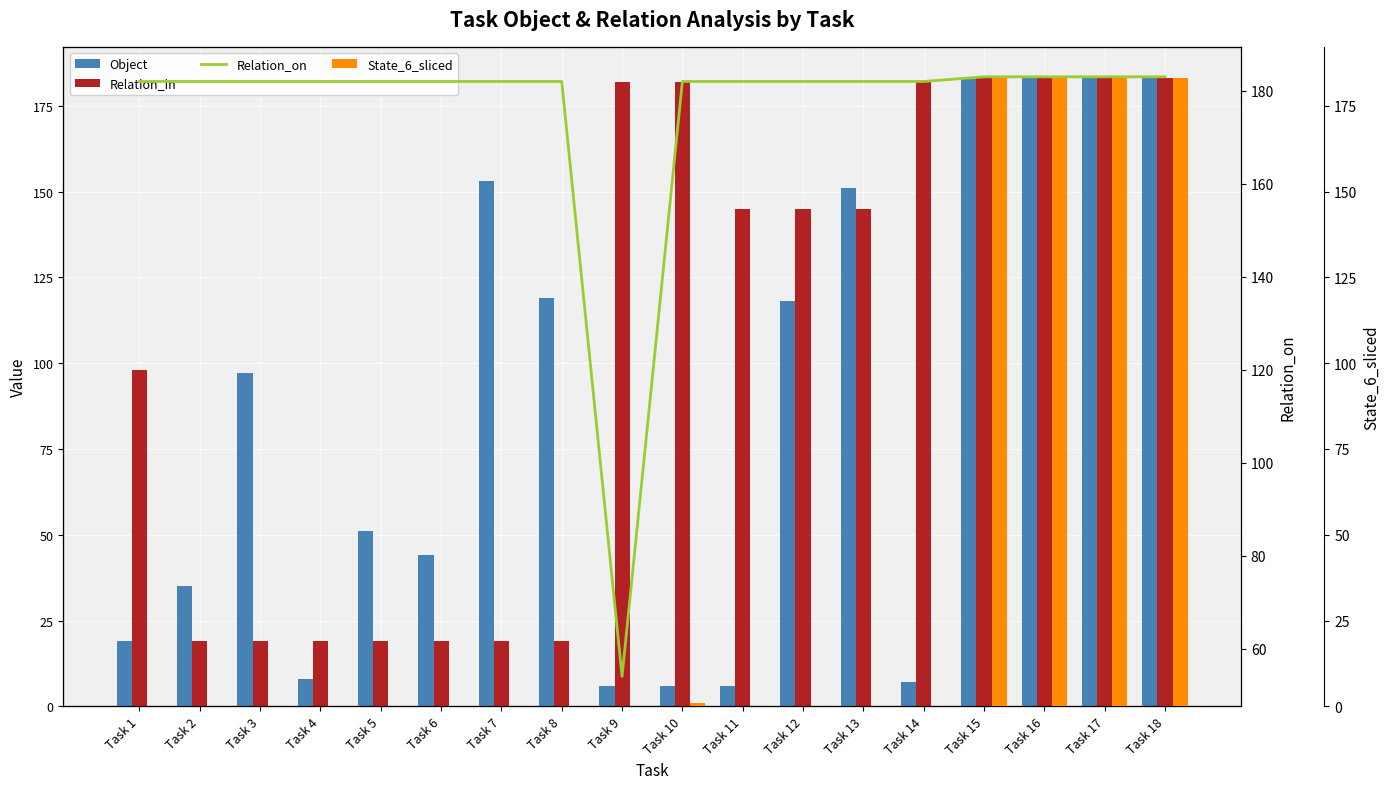

At which category is the sum across all series the highest?

Task 15